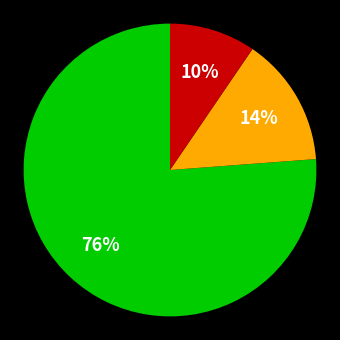

To the nearest percent, what is the average slice percentage?

33%